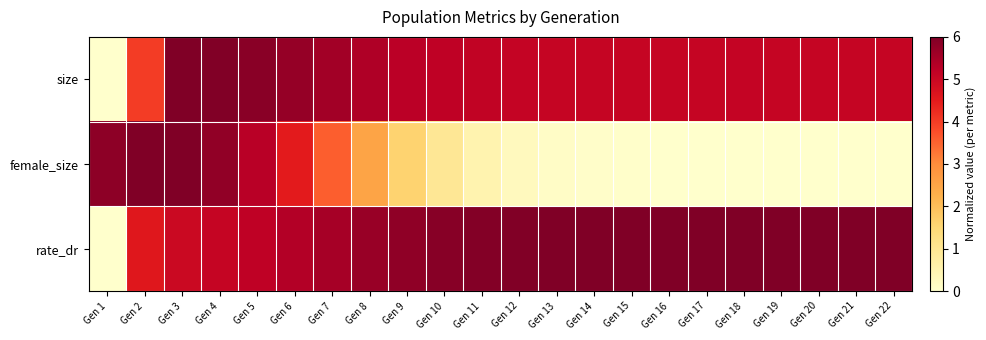

Between Gen 4 and Gen 20, which series saw the biggest shift?

female_size